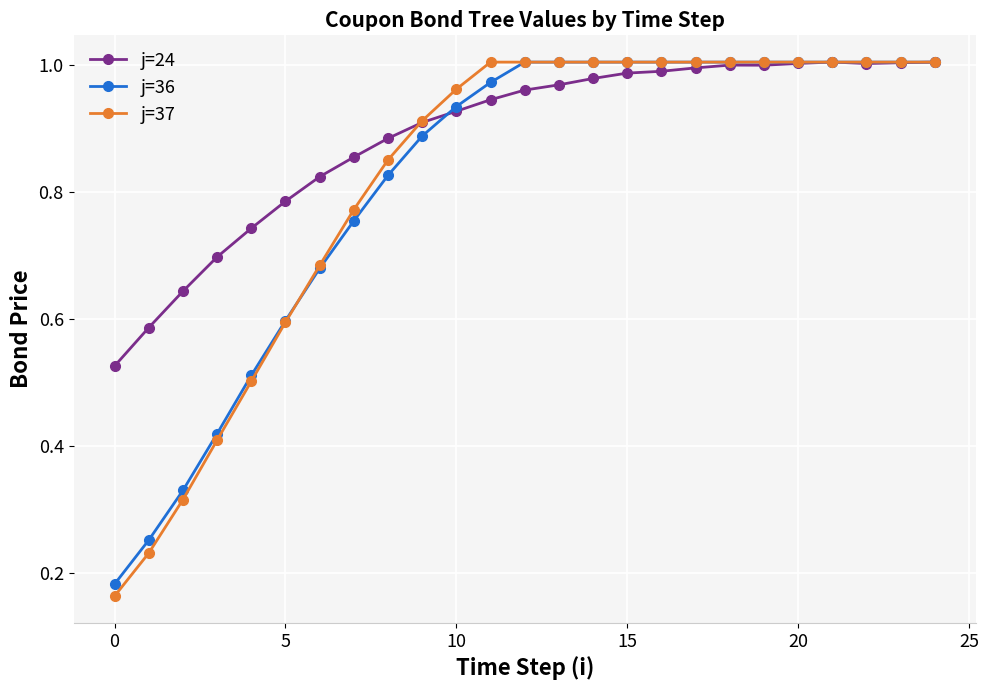

Which series has the widest spread of values?

j=37